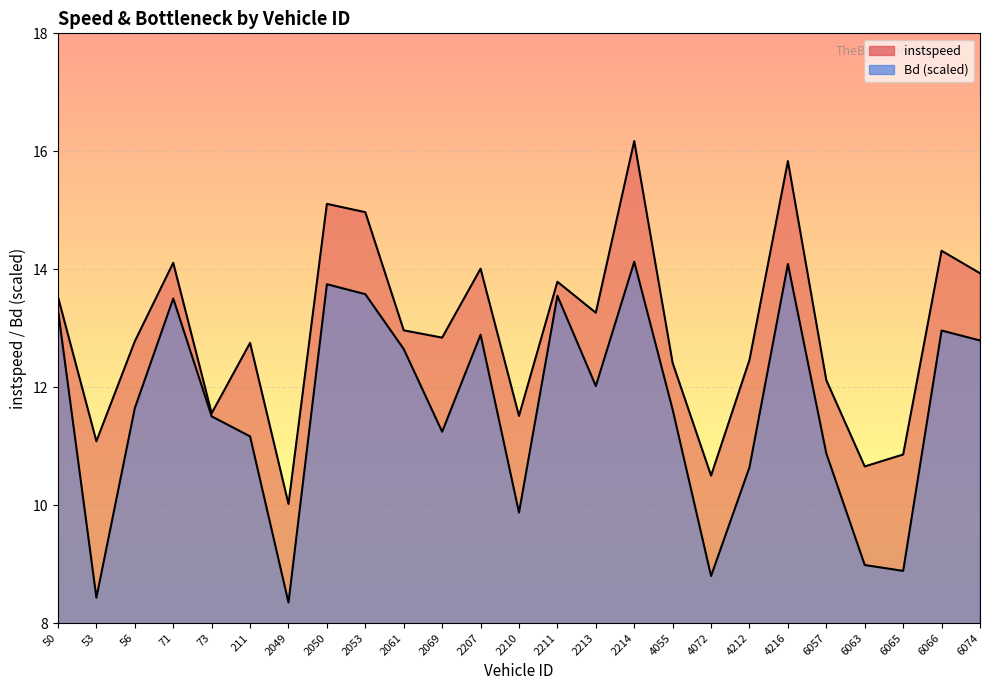

True or false: instspeed and Bd intersect in this chart.

False